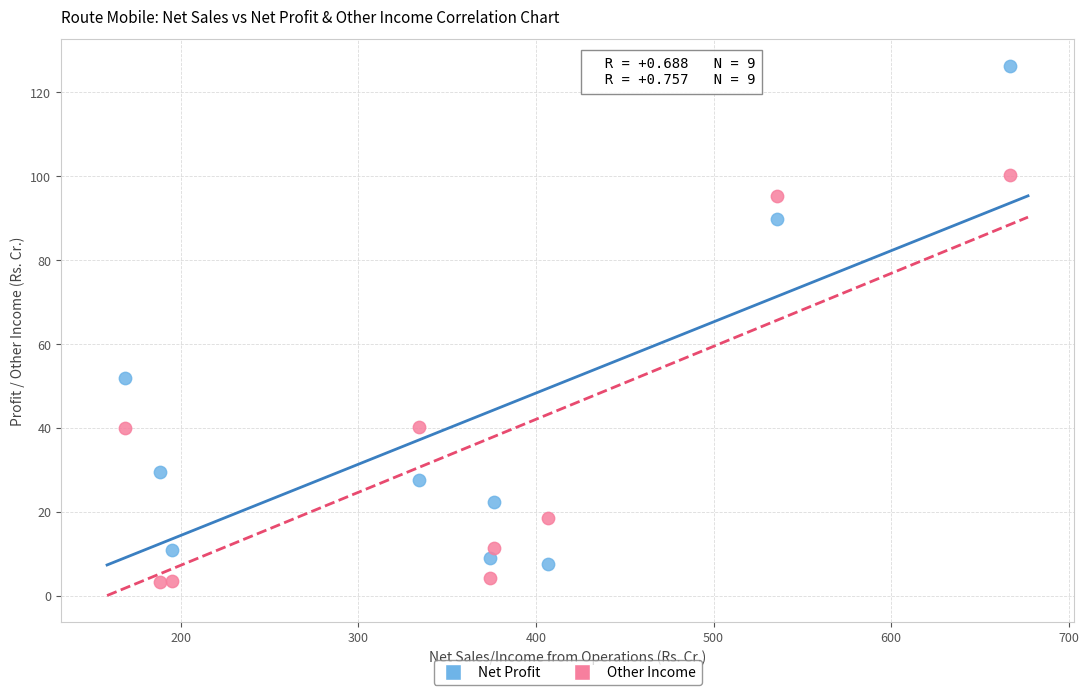

Which series contains the highest Y value?

Net Profit